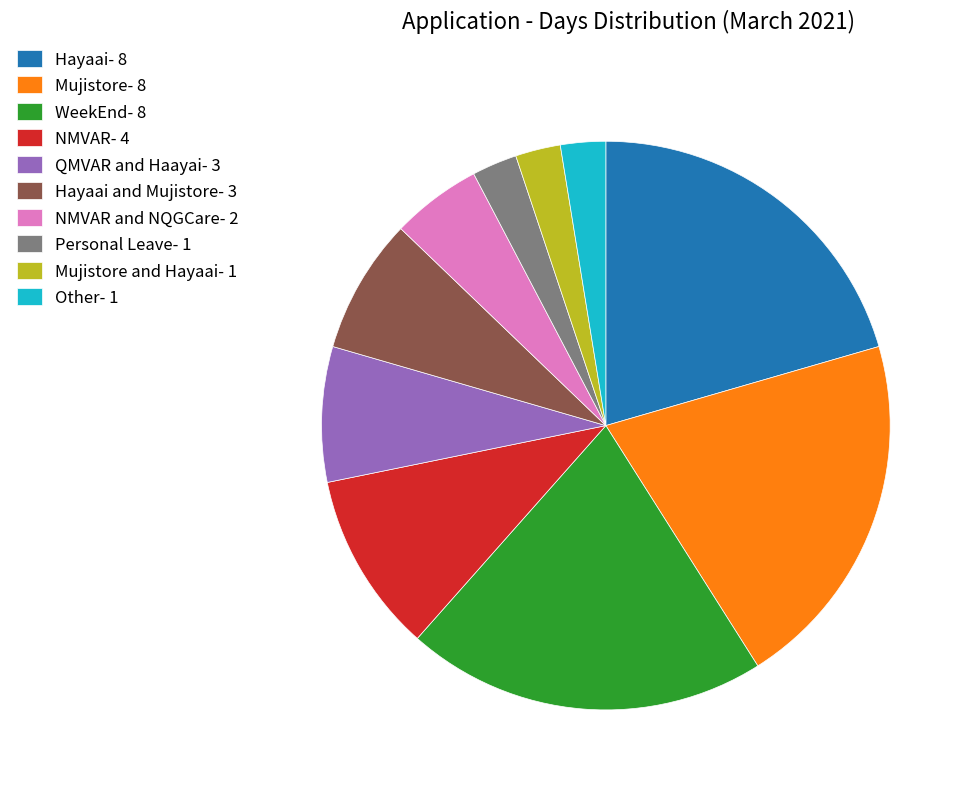

Combined, do NMVAR- 4 and Personal Leave- 1 account for over 50%?

No